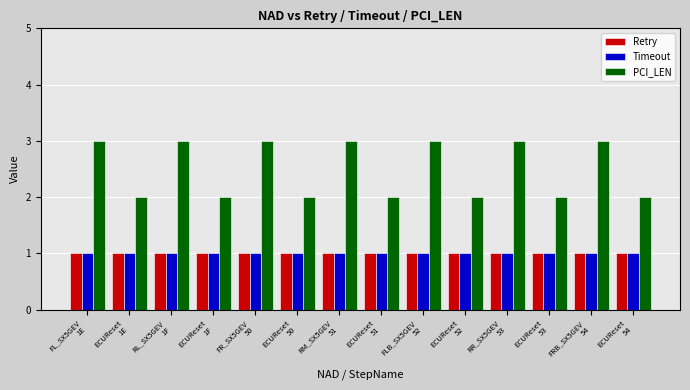

Which series has the largest total across all categories?

PCI_LEN